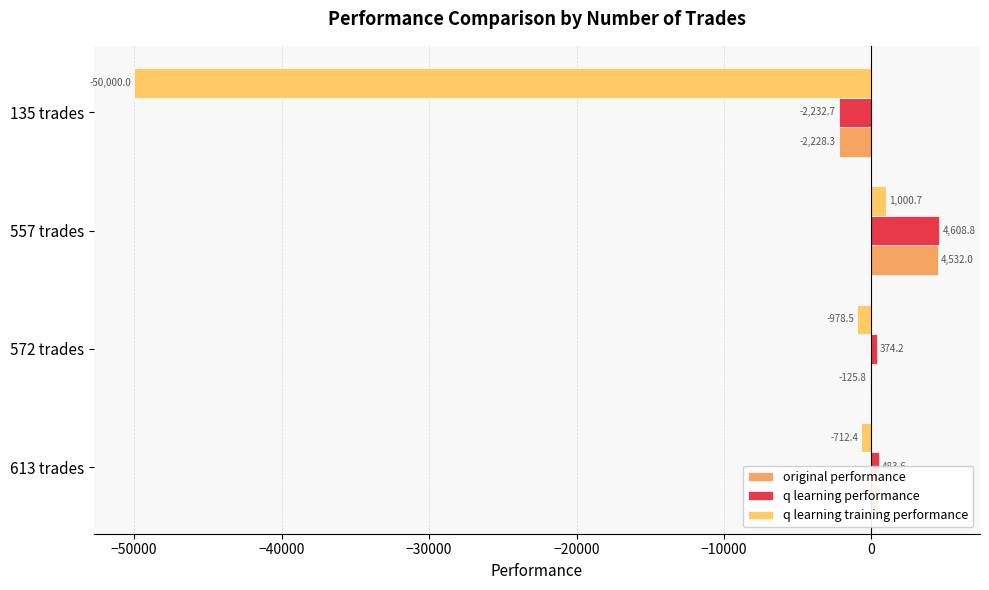

How many data points does each series have?

4